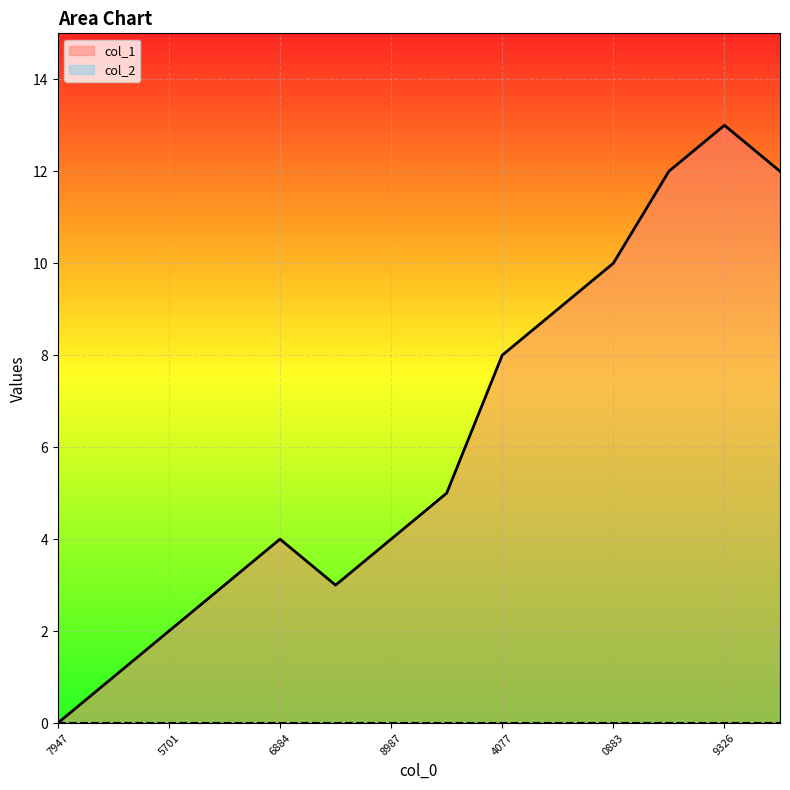

Rank the series by their maximum value, from lowest to highest.

col_2, col_1